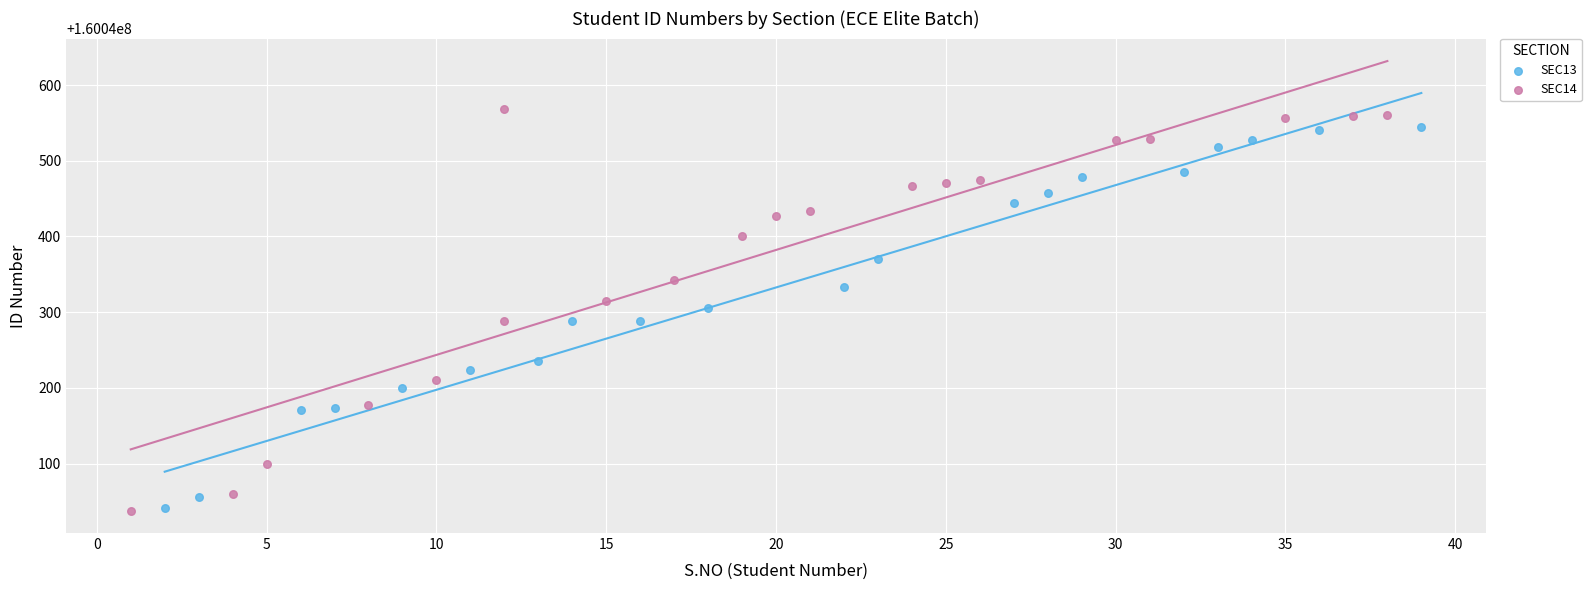

Which series has the widest spread of Y values?

SEC14